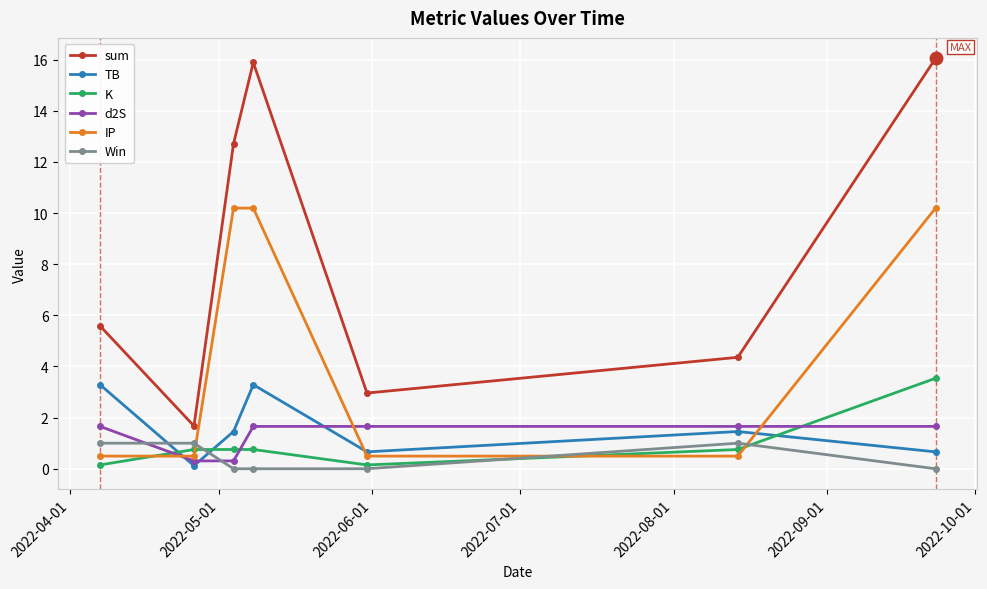

After their last crossing, which series has the higher values: IP or K?

IP